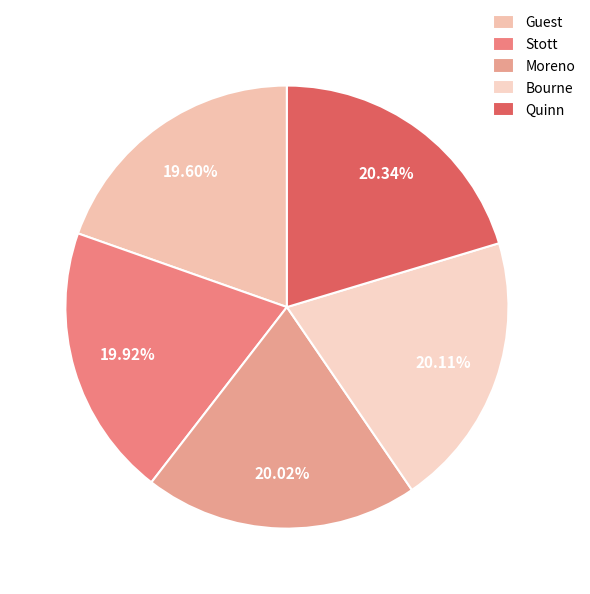

To the nearest percent, what is the average slice percentage?

20%